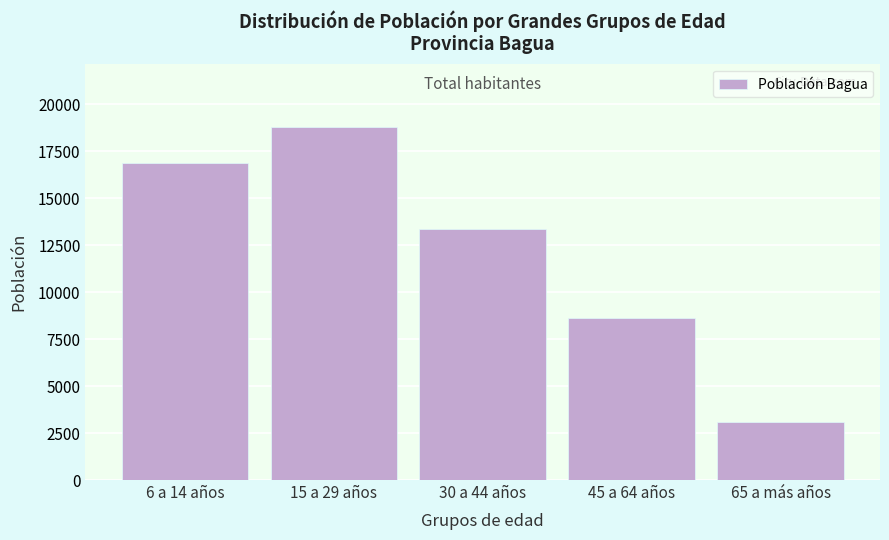

Reading left to right, list all the values displayed in this chart.

6 a 14 años=16864	15 a 29 años=18775	30 a 44 años=13354	45 a 64 años=8639	65 a más años=3093